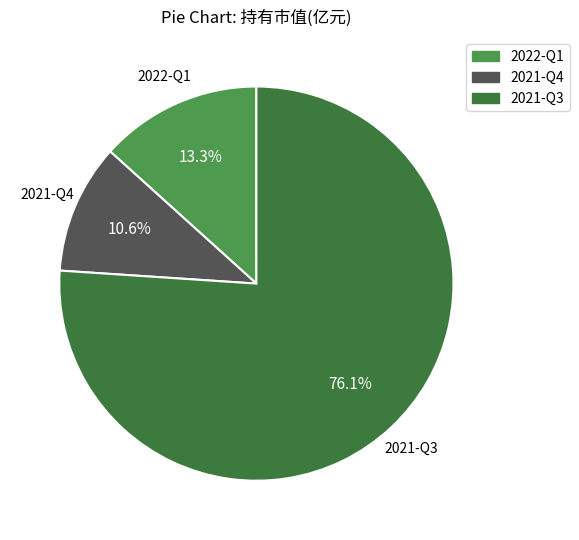

Is there any slice that represents more than half of the pie?

Yes